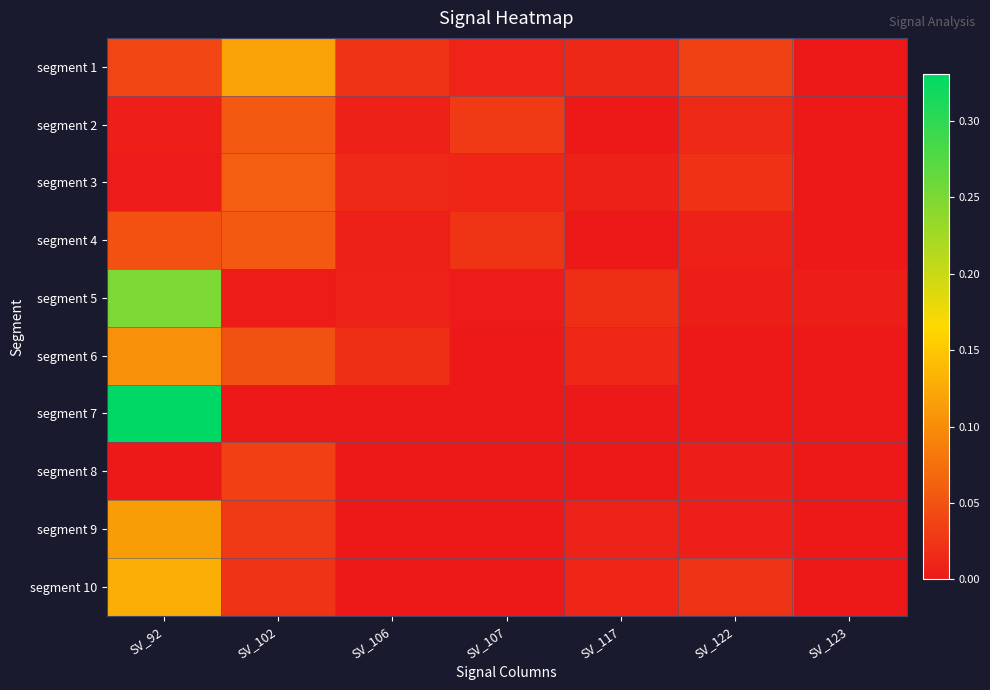

Reading left to right, what are all the values shown in this chart?

segment 1: SV_92=0.0	SV_102=0.1	SV_106=0.0	SV_107=0.0	SV_117=0.0	SV_122=0.0	SV_123=0.0
segment 2: SV_92=0.0	SV_102=0.1	SV_106=0.0	SV_107=0.0	SV_117=0.0	SV_122=0.0	SV_123=0.0
segment 3: SV_92=0.0	SV_102=0.1	SV_106=0.0	SV_107=0.0	SV_117=0.0	SV_122=0.0	SV_123=0.0
segment 4: SV_92=0.0	SV_102=0.1	SV_106=0.0	SV_107=0.0	SV_117=0.0	SV_122=0.0	SV_123=0.0
segment 5: SV_92=0.3	SV_102=0.0	SV_106=0.0	SV_107=0.0	SV_117=0.0	SV_122=0.0	SV_123=0.0
segment 6: SV_92=0.1	SV_102=0.0	SV_106=0.0	SV_107=0.0	SV_117=0.0	SV_122=0.0	SV_123=0.0
segment 7: SV_92=0.3	SV_102=0.0	SV_106=0.0	SV_107=0.0	SV_117=0.0	SV_122=0.0	SV_123=0.0
segment 8: SV_92=0.0	SV_102=0.0	SV_106=0.0	SV_107=0.0	SV_117=0.0	SV_122=0.0	SV_123=0.0
segment 9: SV_92=0.1	SV_102=0.0	SV_106=0.0	SV_107=0.0	SV_117=0.0	SV_122=0.0	SV_123=0.0
segment 10: SV_92=0.1	SV_102=0.0	SV_106=0.0	SV_107=0.0	SV_117=0.0	SV_122=0.0	SV_123=0.0